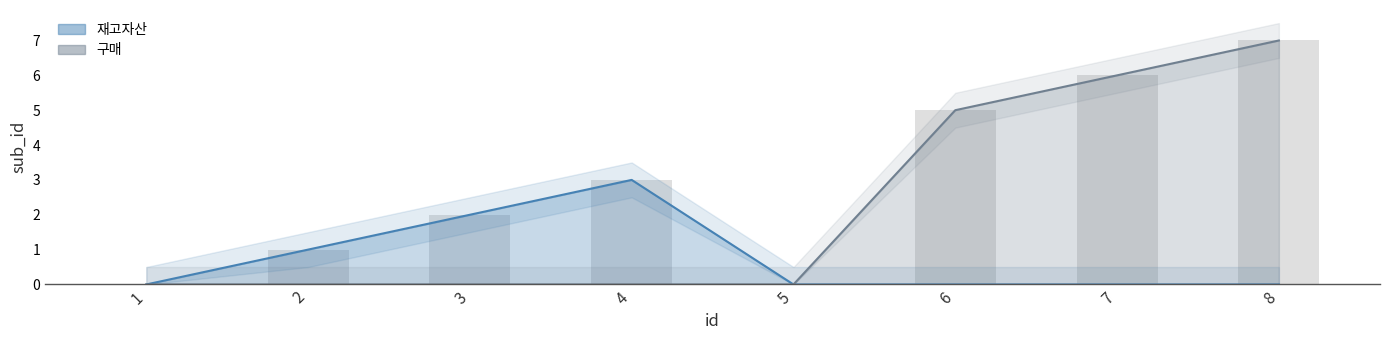

What is the sum of all 구매 values?

18